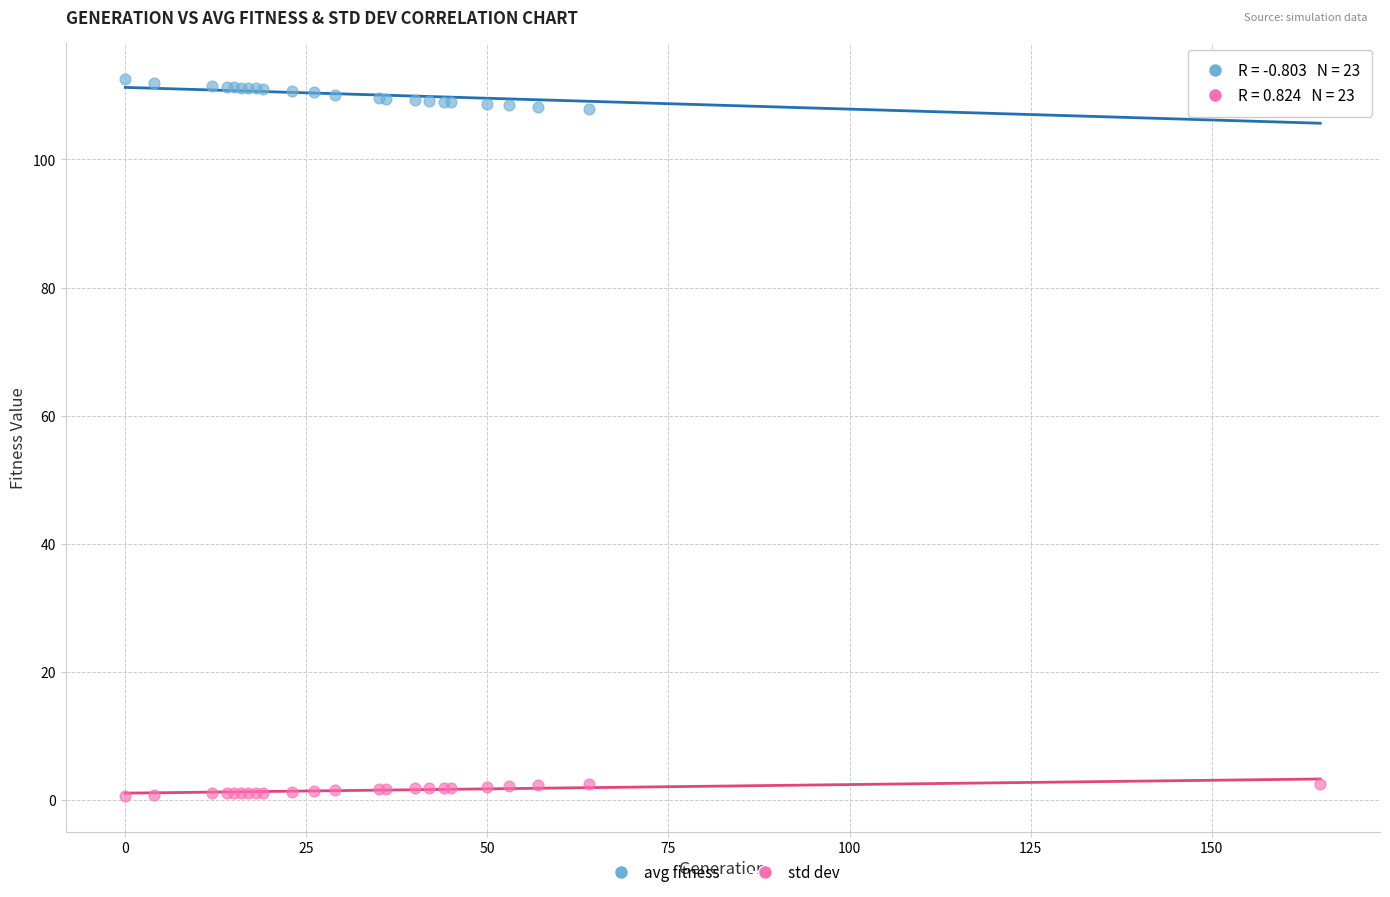

Which series reaches the minimum Y coordinate?

std dev